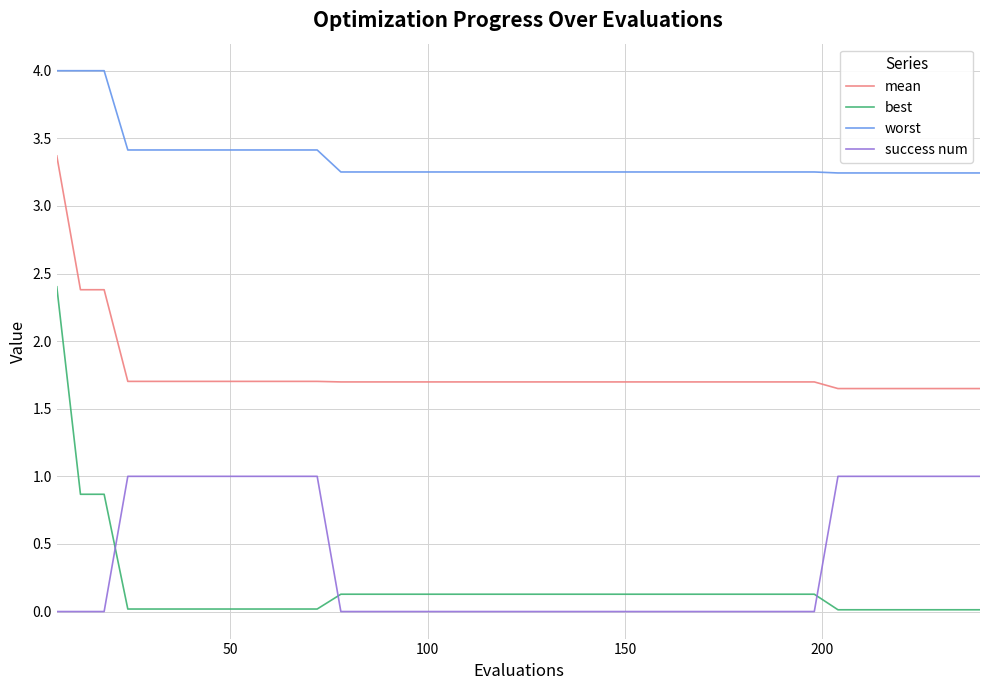

Which series has the widest spread of values?

best